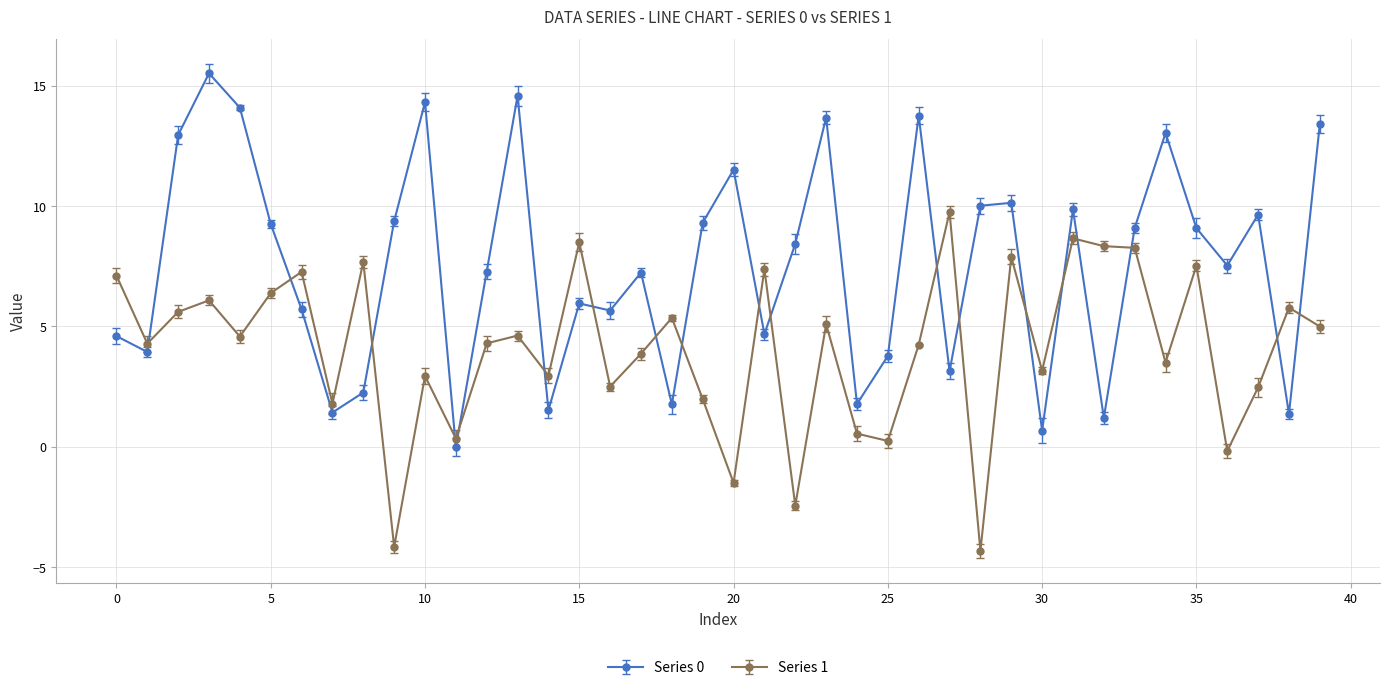

What is the minimum value shown in the chart?

-4.3